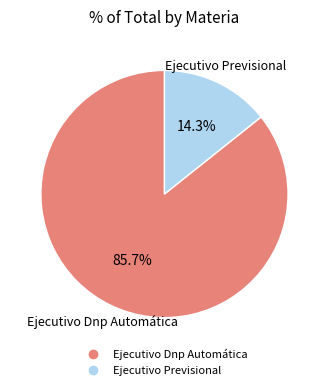

To the nearest percent, what is the difference between the Ejecutivo Dnp Automática and Ejecutivo Previsional slice percentages?

71%